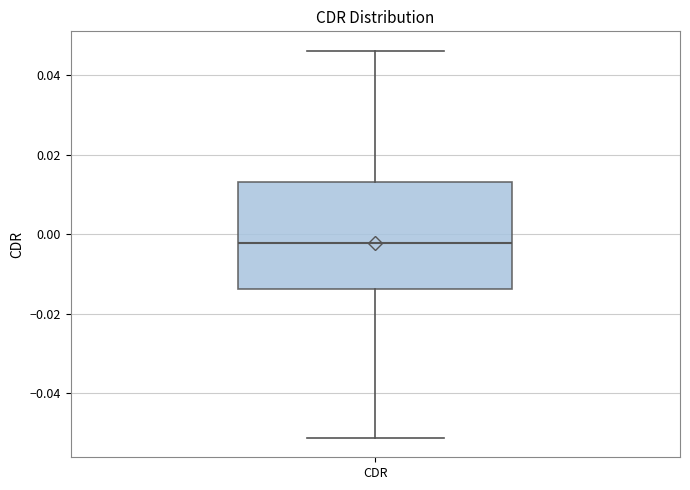

Where does the median line of the box for CDR sit on the y-axis? The values are not printed on the chart, so give them approximately, as read against the axis.

-0.002